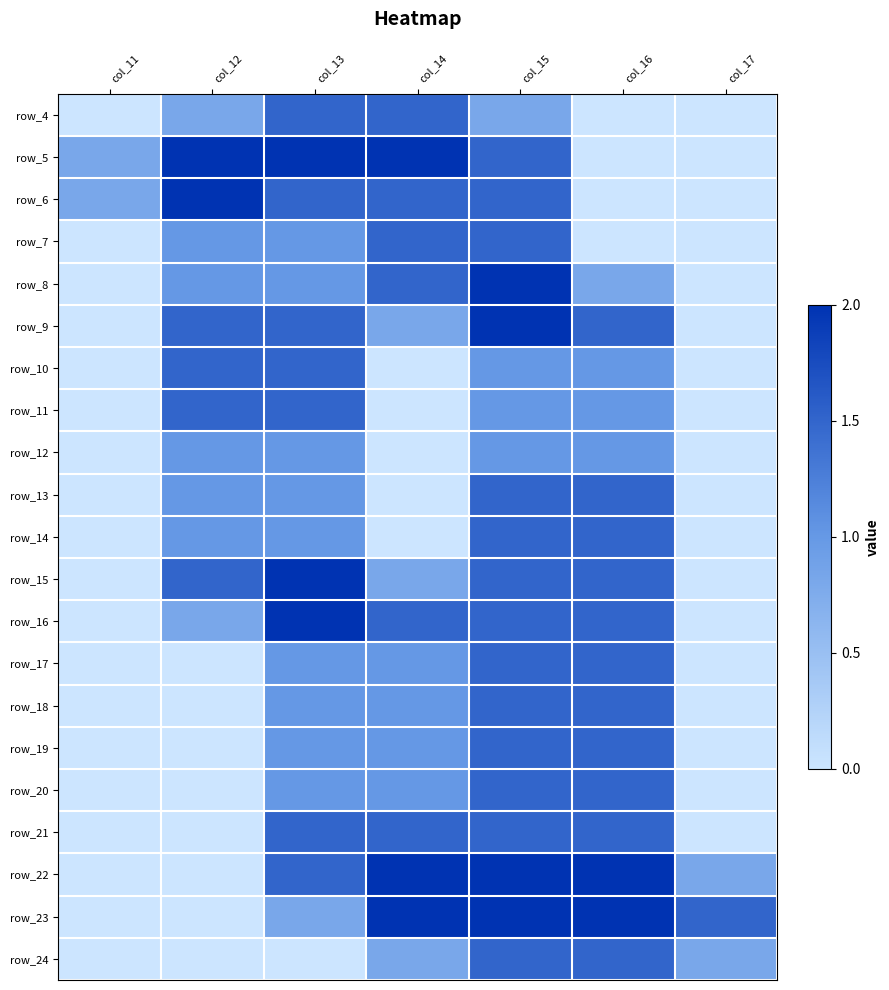

Is it true that row_9 equals 0.0 at col_17?

True